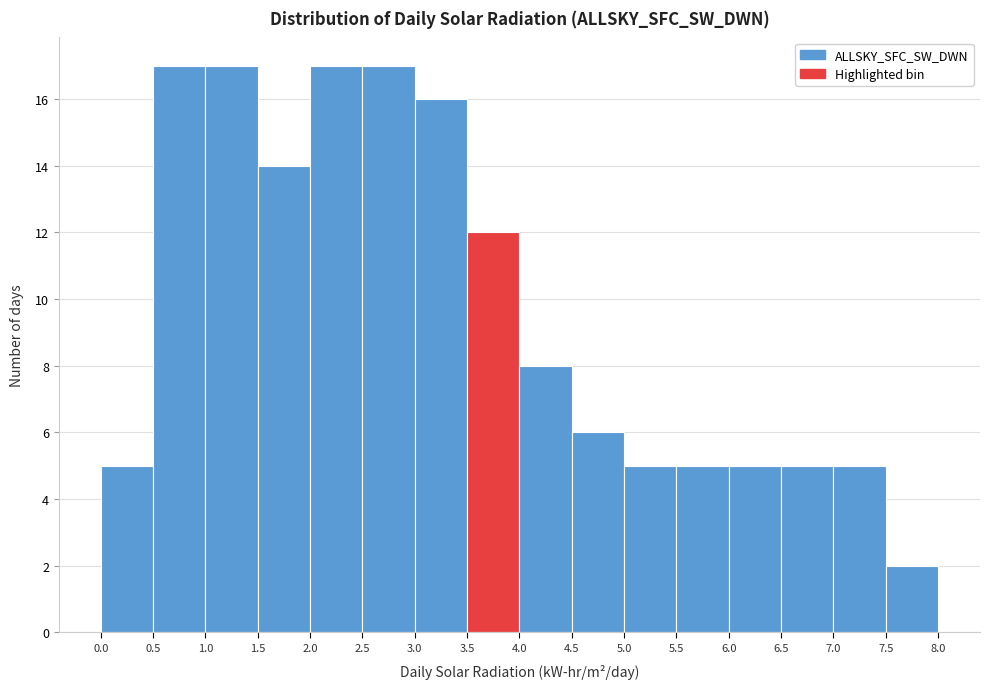

How tall is the bar that spans 2.5 to 3.0 on the x-axis? The values are not printed on the chart, so give them approximately, as read against the axis.

17